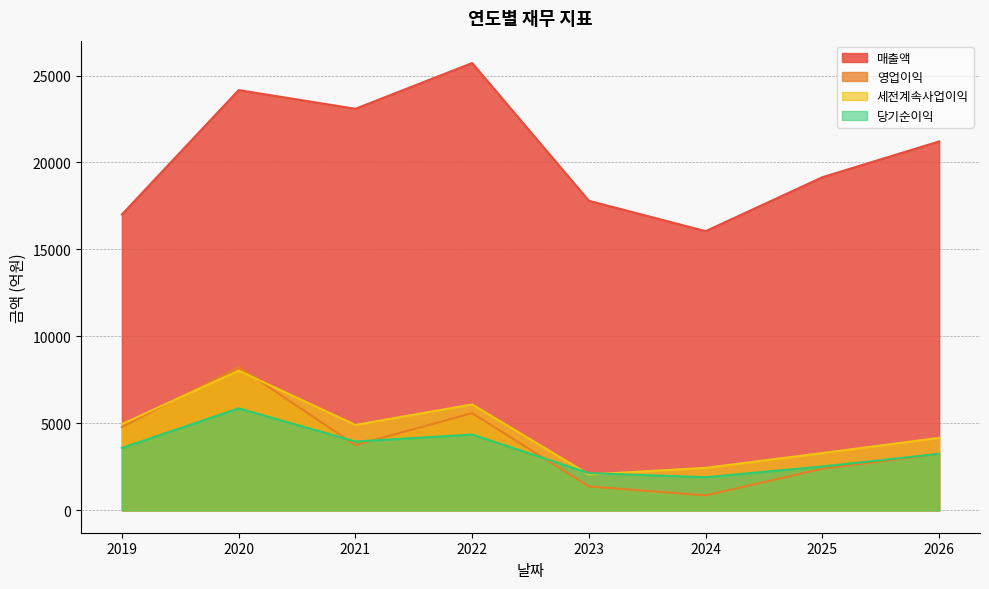

Which category has the highest value in the 세전계속사업이익 series?

2020